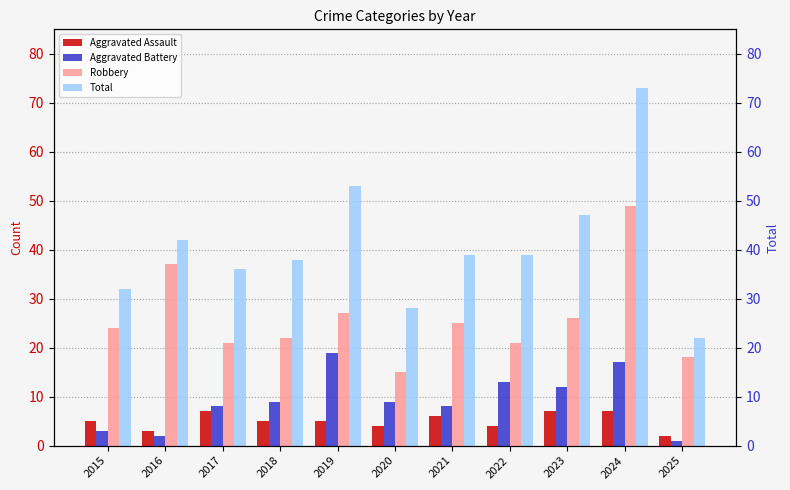

Which has a higher value, 2022 or 2017?

2017